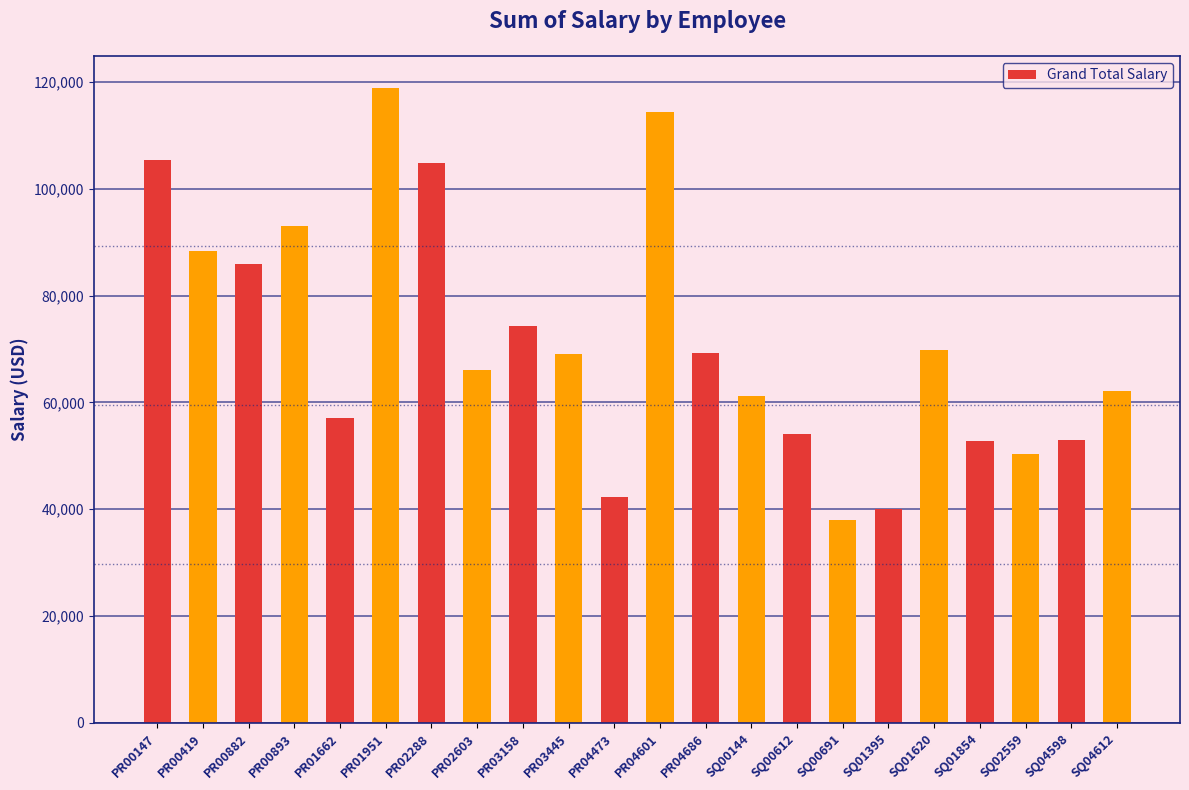

Does the chart contain stacked bars?

No